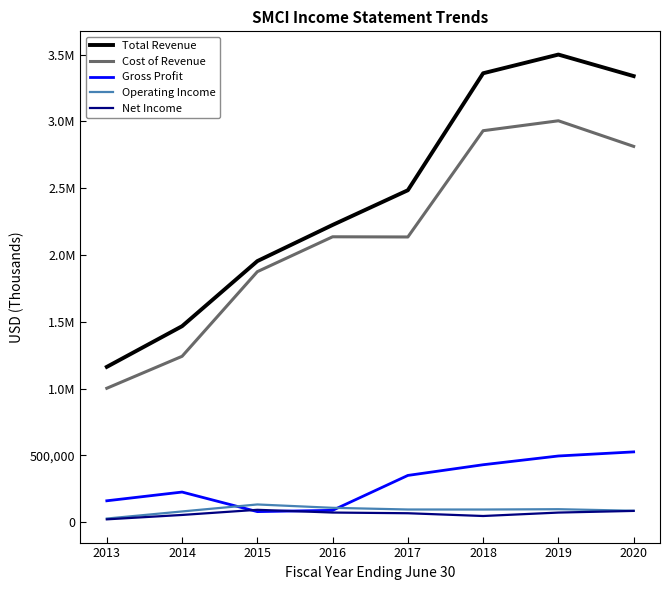

What are all the series names shown in the legend?

Total Revenue, Cost of Revenue, Gross Profit, Operating Income, Net Income